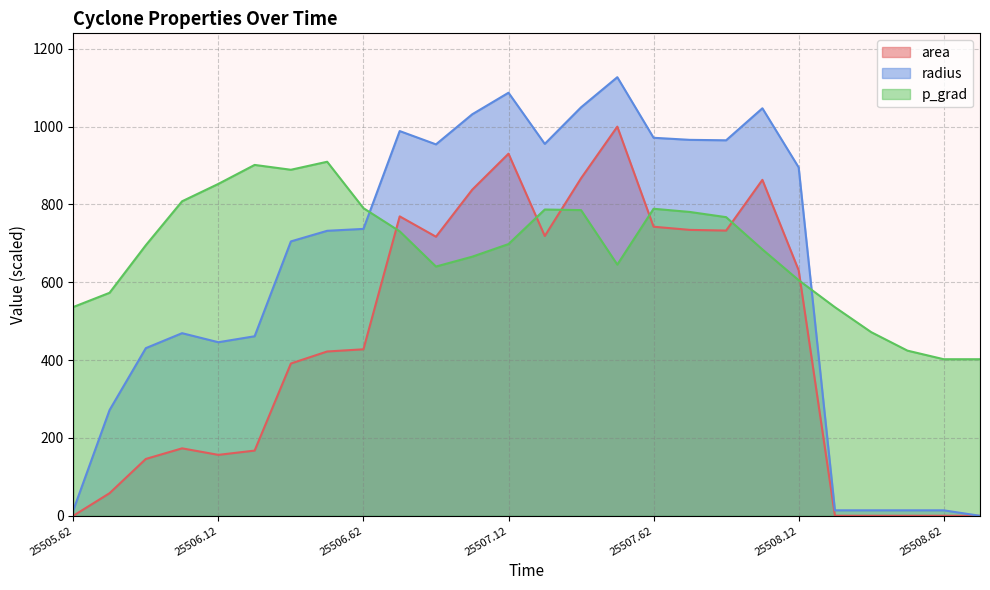

Does the chart display data point markers on the line(s)?

No